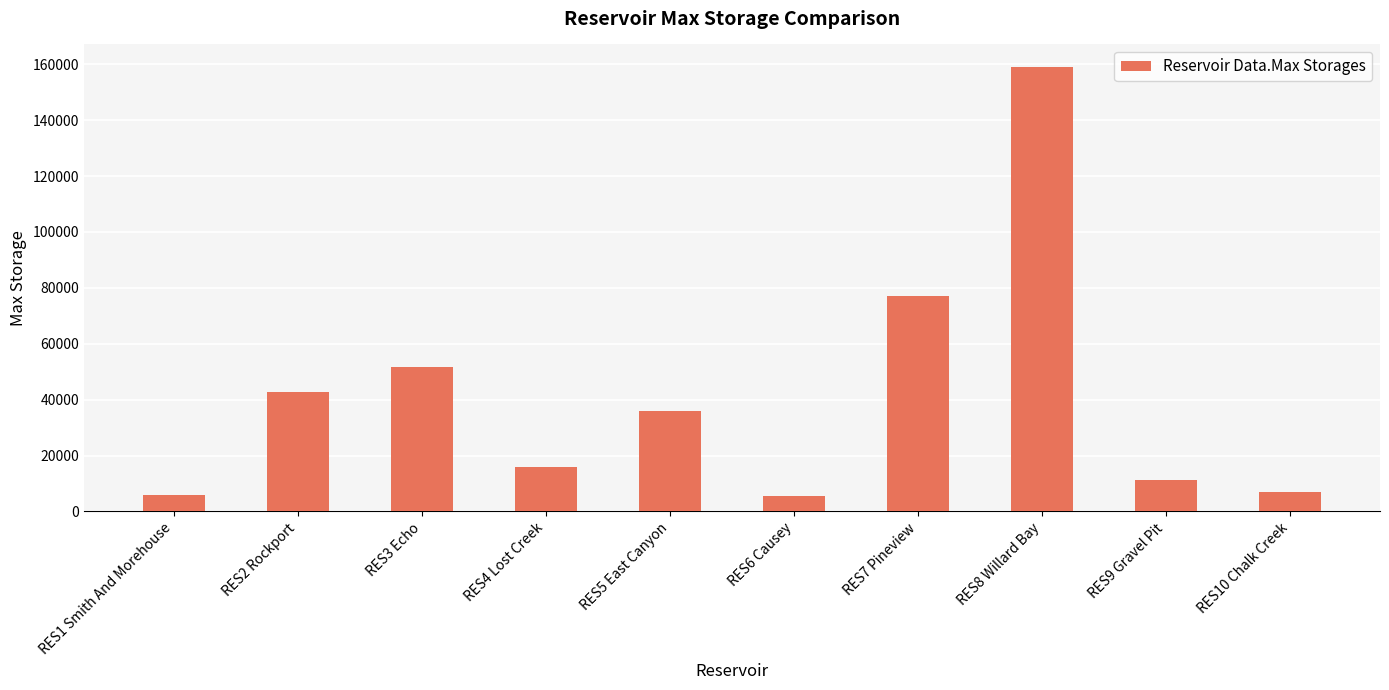

Between RES9 Gravel Pit and RES6 Causey, which is larger?

RES9 Gravel Pit